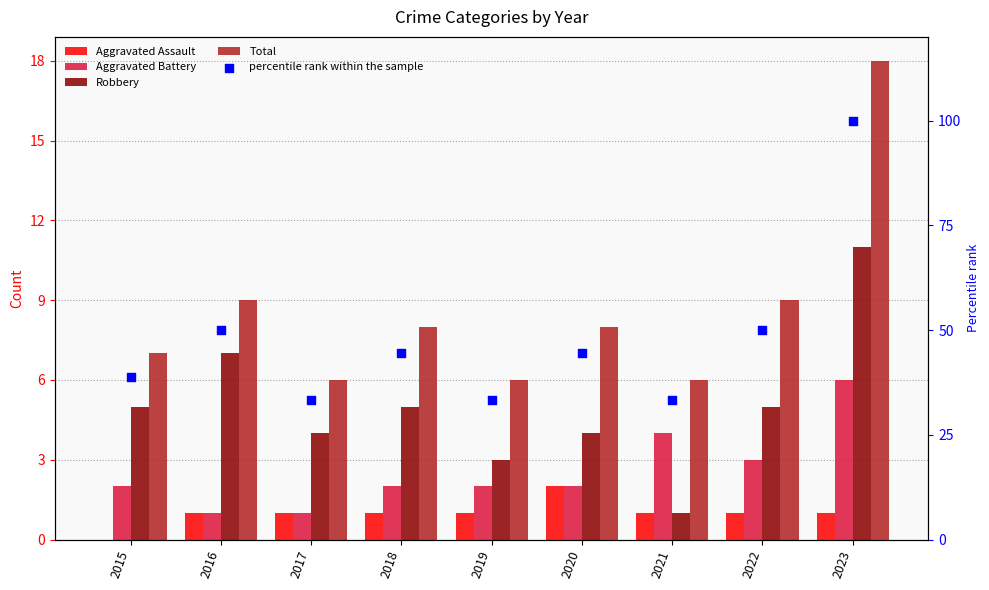

Which series has the largest total across all categories?

percentile rank within the sample